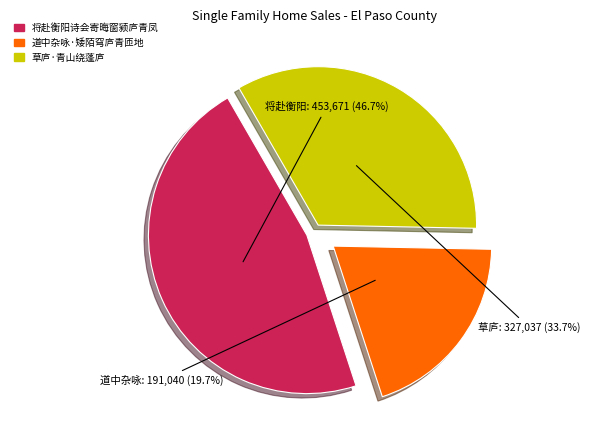

To the nearest percent, what is the difference between the largest and smallest slice percentages?

27%